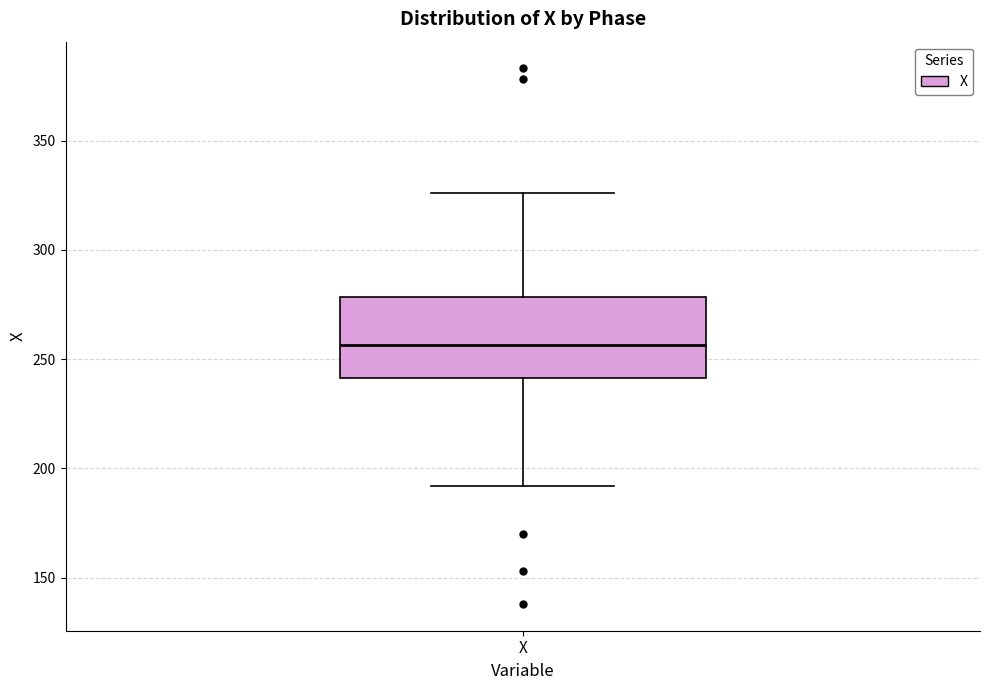

Read this box plot against the y-axis: the position of the median line, the range covered by the box, and the ends of both whiskers. The values are not printed on the chart, so give them approximately, as read against the axis.

median 255, box 240 to 280, whiskers 190 to 325